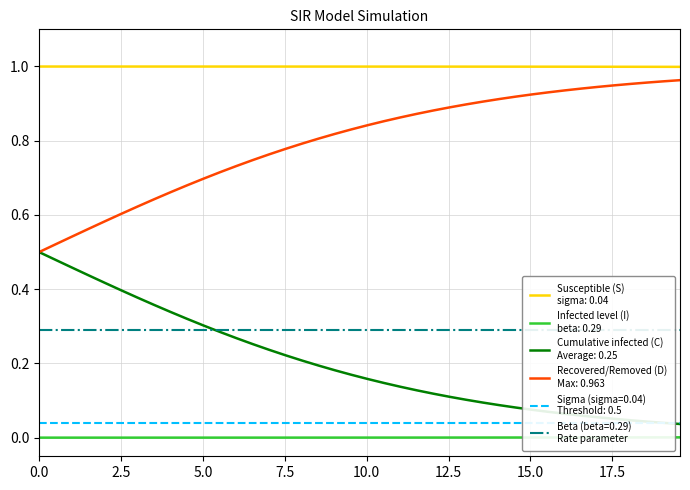

Reading left to right, what are all the values shown in this chart?

S: 1.0	1.0	1.0	1.0	1.0	1.0	1.0	1.0	1.0	1.0	1.0	1.0	1.0	1.0	1.0	1.0	1.0	1.0	1.0	1.0	1.0	1.0	1.0	1.0	1.0	1.0	1.0	1.0	1.0	1.0	1.0	1.0	1.0	1.0	1.0	1.0	1.0	1.0	1.0	1.0
I: 0.0	0.0	0.0	0.0	0.0	0.0	0.0	0.0	0.0	0.0	0.0	0.0	0.0	0.0	0.0	0.0	0.0	0.0	0.0	0.0	0.0	0.0	0.0	0.0	0.0	0.0	0.0	0.0	0.0	0.0	0.0	0.0	0.0	0.0	0.0	0.0	0.0	0.0	0.0	0.0
C: 0.5	0.5	0.5	0.4	0.4	0.4	0.4	0.4	0.3	0.3	0.3	0.3	0.3	0.3	0.2	0.2	0.2	0.2	0.2	0.2	0.2	0.1	0.1	0.1	0.1	0.1	0.1	0.1	0.1	0.1	0.1	0.1	0.1	0.1	0.1	0.1	0.0	0.0	0.0	0.0
D: 0.5	0.5	0.5	0.6	0.6	0.6	0.6	0.6	0.7	0.7	0.7	0.7	0.7	0.7	0.8	0.8	0.8	0.8	0.8	0.8	0.8	0.9	0.9	0.9	0.9	0.9	0.9	0.9	0.9	0.9	0.9	0.9	0.9	0.9	0.9	0.9	1.0	1.0	1.0	1.0